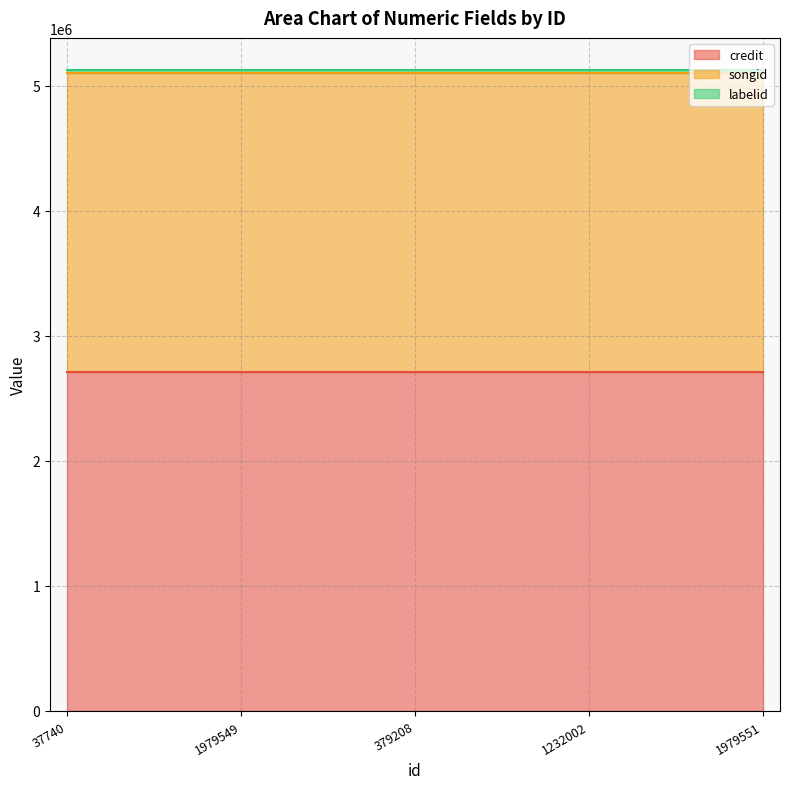

Rank the series at 37740 from highest to lowest value.

credit, songid, labelid